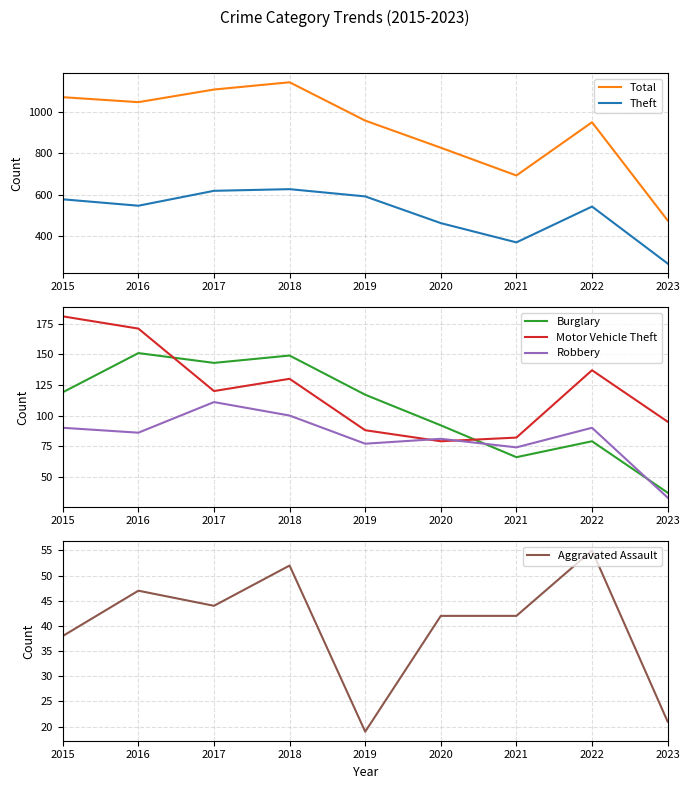

The Aggravated Assault series shows 56 at 2020. True or false?

False